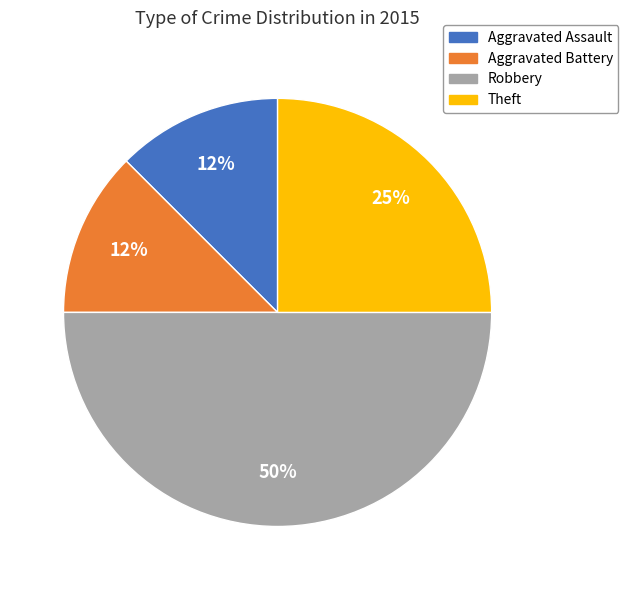

Which category has the biggest portion of the pie?

Robbery